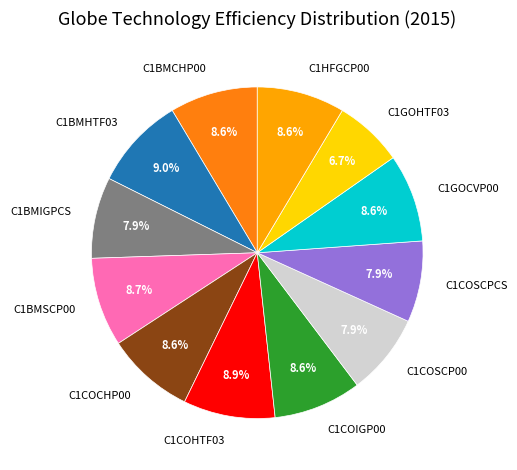

Does C1BMCHP00 represent more than half of the total?

No